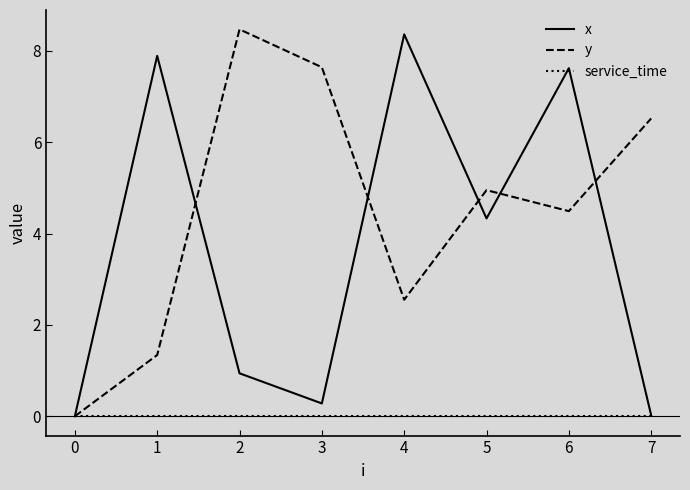

The y series shows 9.3 at 7. True or false?

False